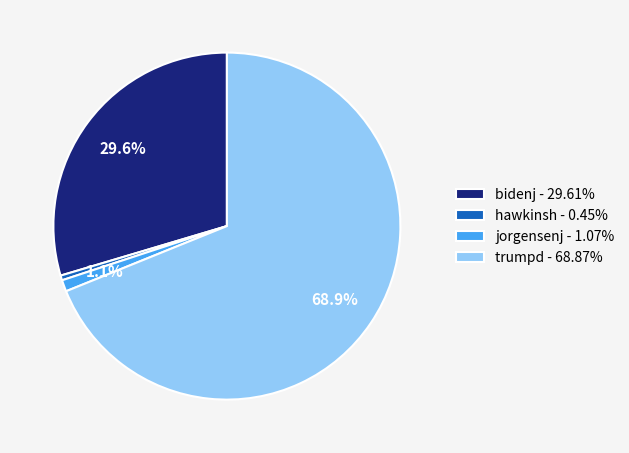

How many segments does this pie chart have?

4